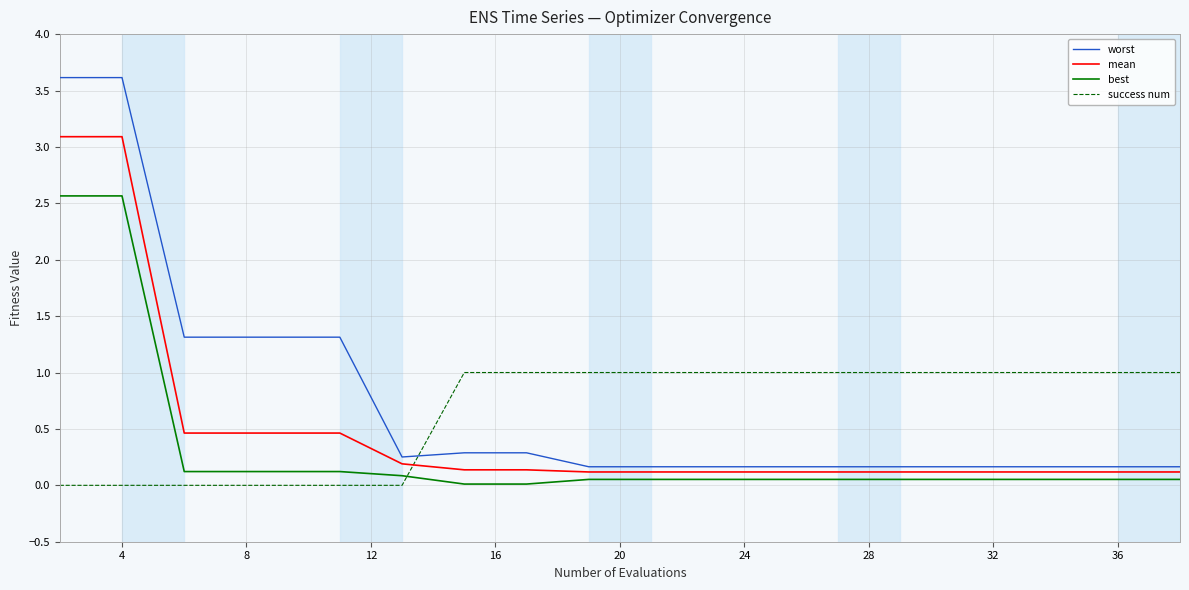

Which series has the largest total across all categories?

worst